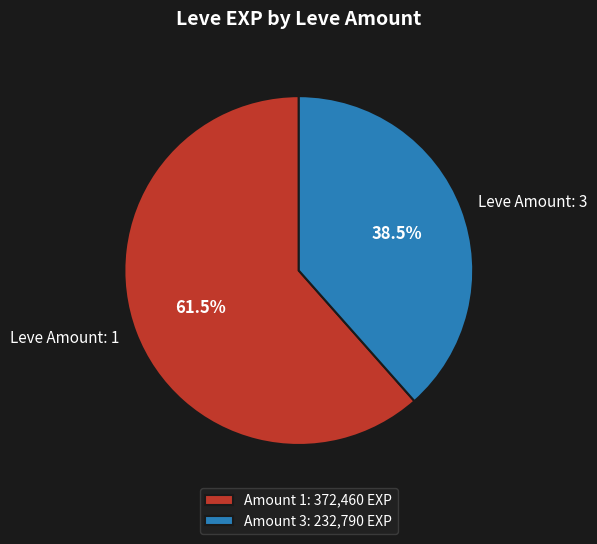

Approximately how many times larger is the value at Leve Amount: 1 compared to Leve Amount: 3?

1.6